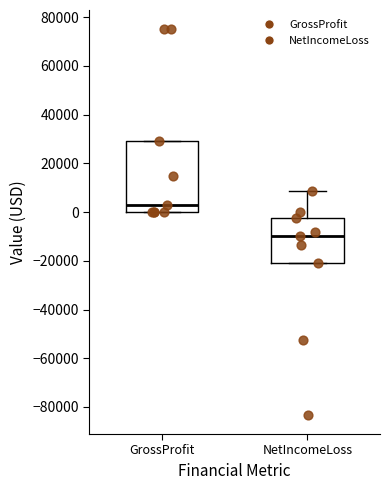

Comparing the boxes themselves (not the whiskers), which one is the tallest?

GrossProfit